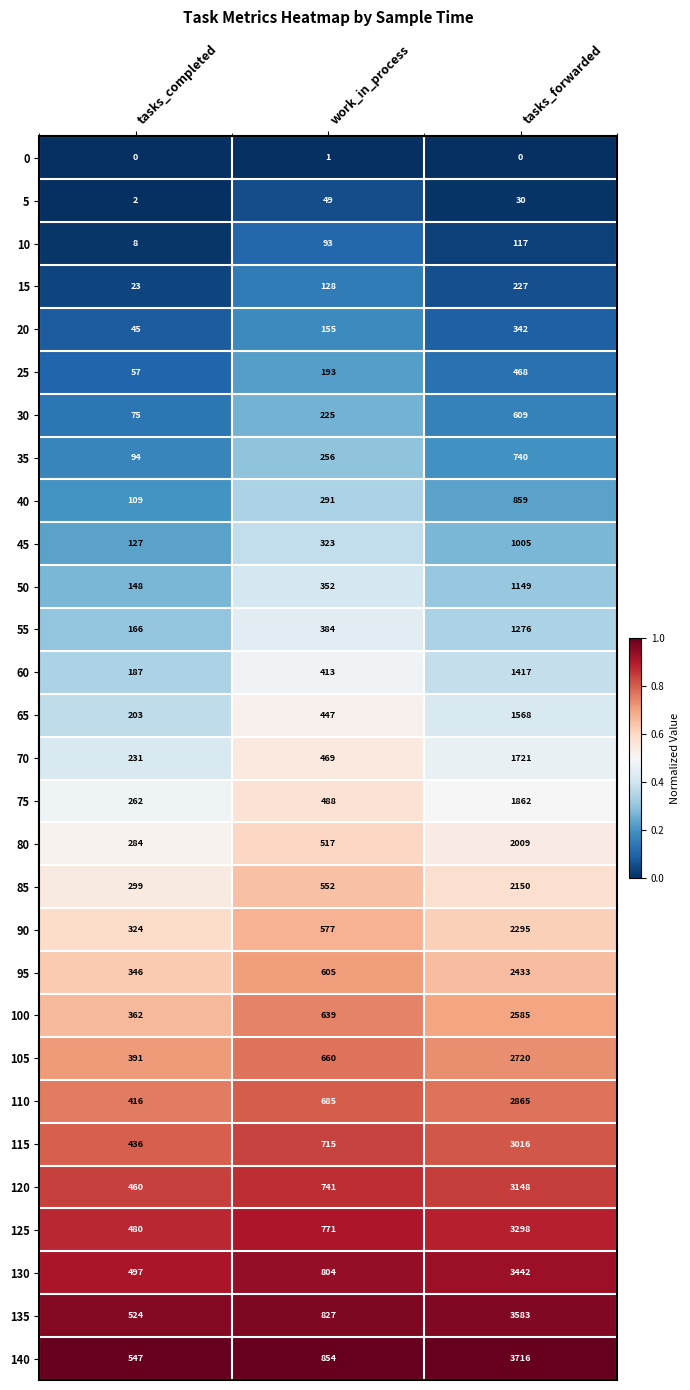

Rank the series at tasks_completed from lowest to highest value.

0, 5, 10, 15, 20, 25, 30, 35, 40, 45, 50, 55, 60, 65, 70, 75, 80, 85, 90, 95, 100, 105, 110, 115, 120, 125, 130, 135, 140